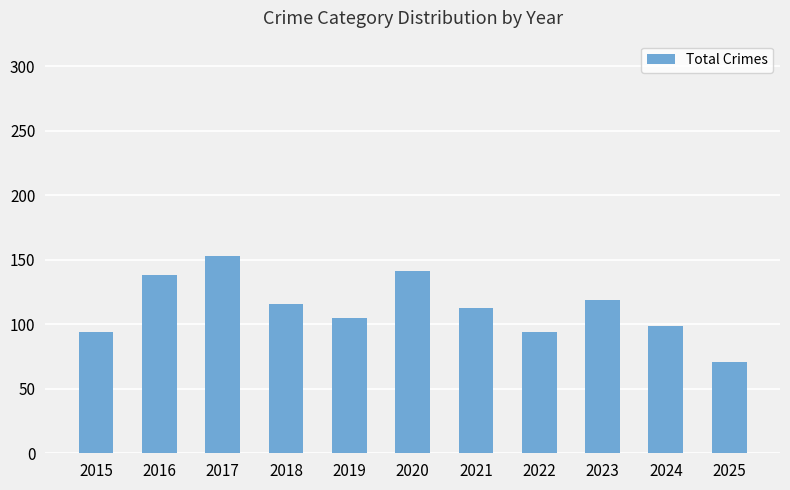

What is the value of the 7th bar from the left?

113